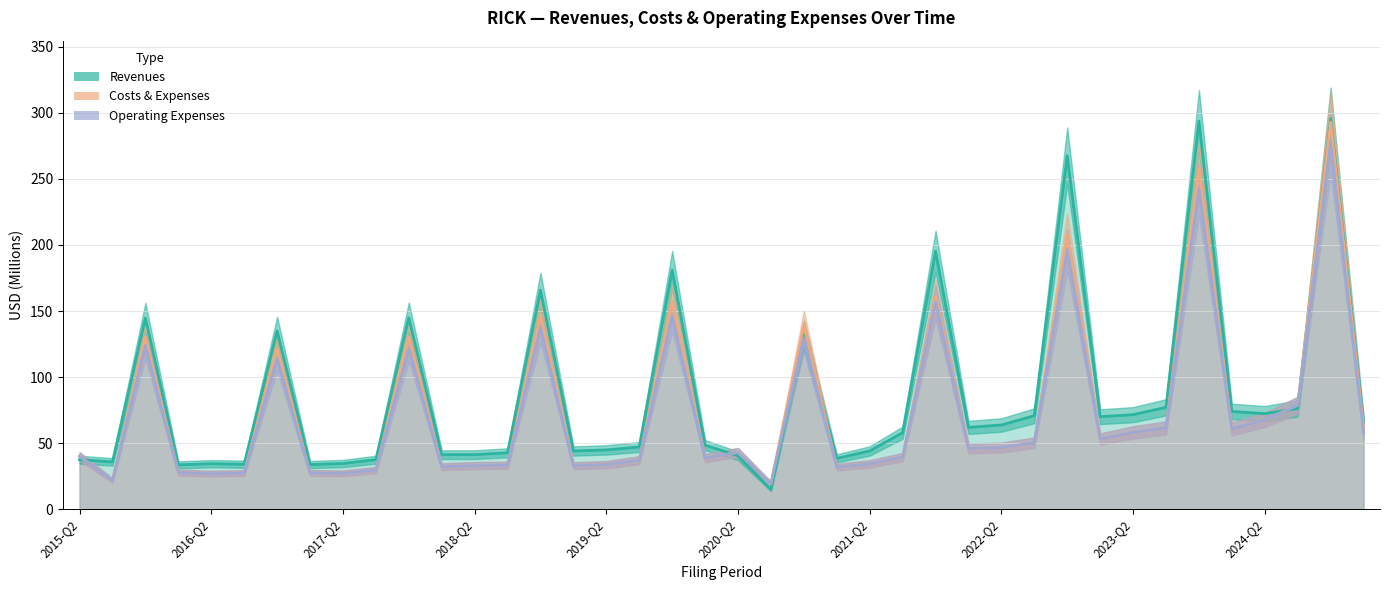

How many lines are shown in the chart?

3